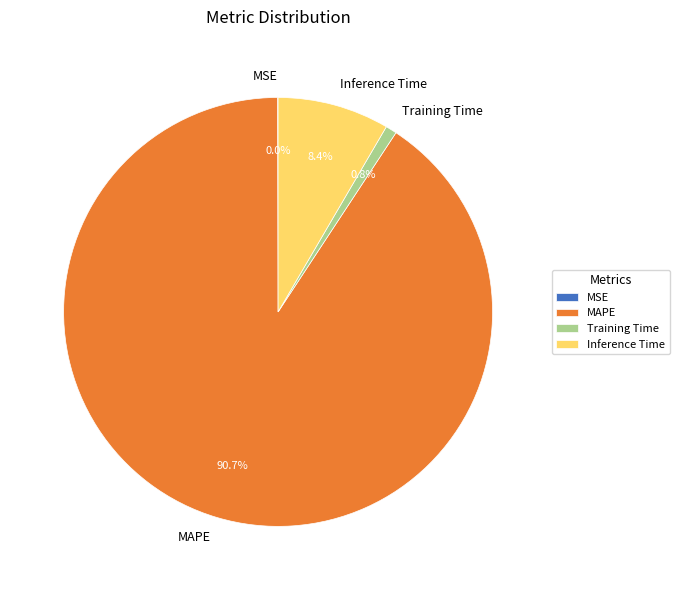

Which slice is the largest?

MAPE